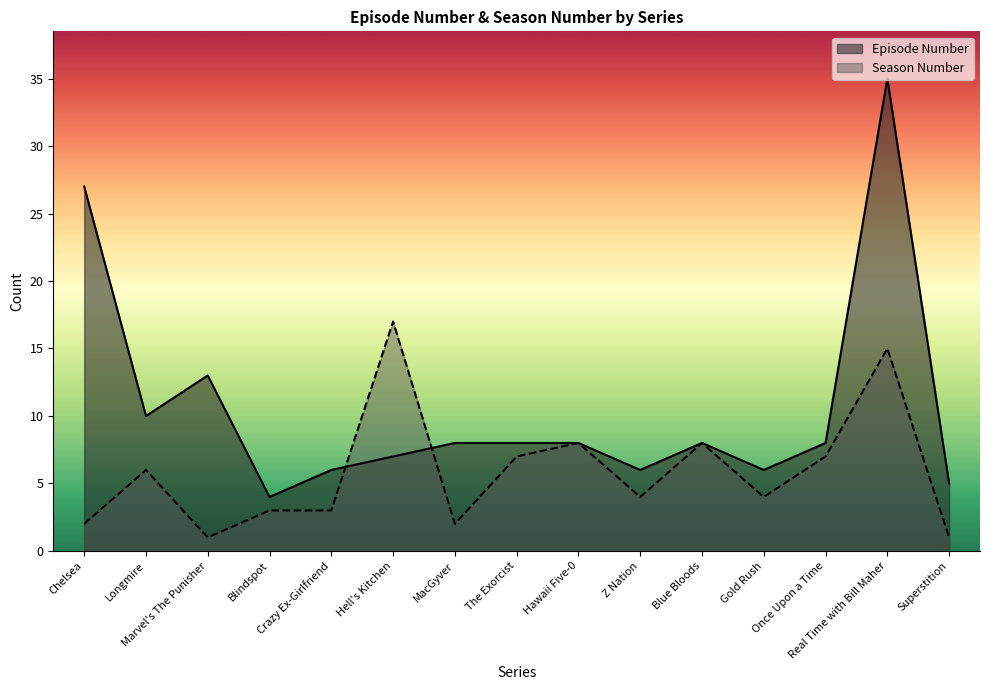

List the labels in order of Episode Number value, smallest first.

Blindspot, Superstition, Crazy Ex-Girlfriend, Z Nation, Gold Rush, Hell's Kitchen, MacGyver, The Exorcist, Hawaii Five-0, Blue Bloods, Once Upon a Time, Longmire, Marvel's The Punisher, Chelsea, Real Time with Bill Maher